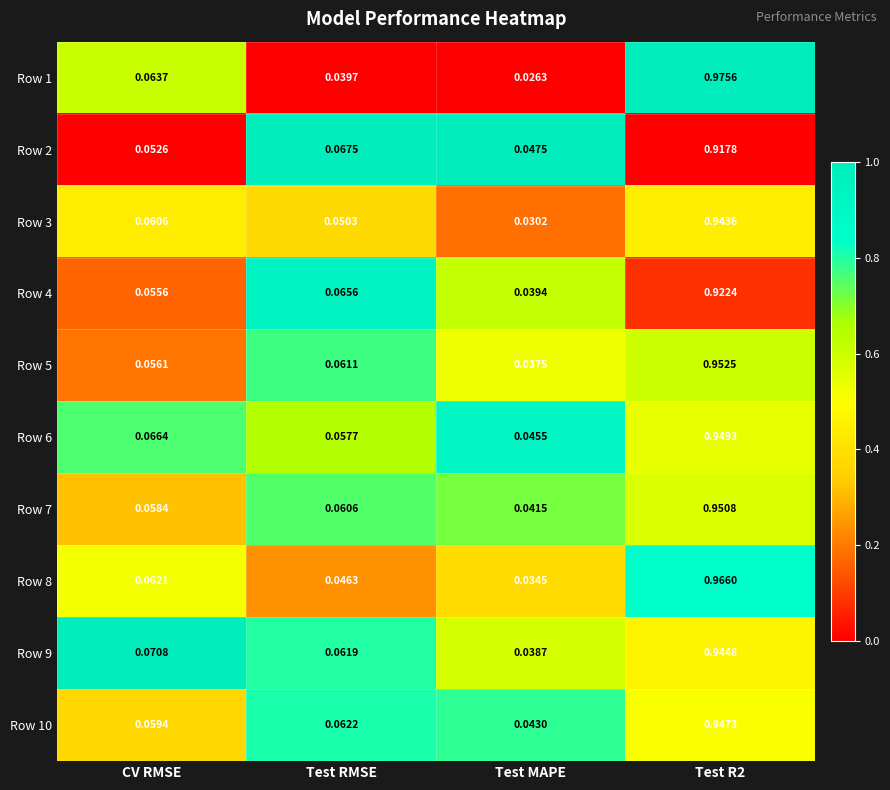

Is the value of Row 9 at Test RMSE greater than the value of Row 7 at Test MAPE?

Yes